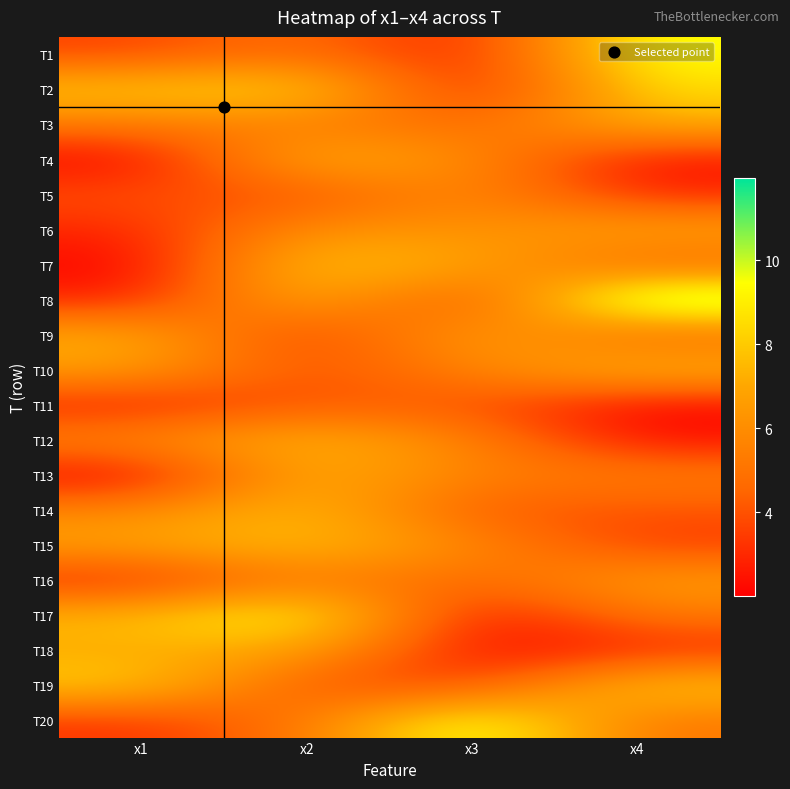

Reading left to right, transcribe all the data shown in this chart.

T1: x1=3.6	x2=5.1	x3=2.4	x4=9.7
T2: x1=8.2	x2=8.7	x3=2.2	x4=8.6
T3: x1=5.2	x2=5.5	x3=4.5	x4=7.3
T4: x1=2.0	x2=7.6	x3=6.0	x4=2.3
T5: x1=4.0	x2=3.8	x3=6.1	x4=2.9
T6: x1=2.9	x2=6.3	x3=6.0	x4=7.0
T7: x1=2.0	x2=8.2	x3=6.9	x4=4.4
T8: x1=2.7	x2=7.6	x3=3.1	x4=11.9
T9: x1=7.2	x2=3.1	x3=7.1	x4=4.4
T10: x1=6.7	x2=3.8	x3=5.7	x4=7.6
T11: x1=2.7	x2=4.1	x3=4.1	x4=2.1
T12: x1=5.8	x2=7.6	x3=5.6	x4=2.4
T13: x1=2.0	x2=7.5	x3=5.5	x4=5.4
T14: x1=5.7	x2=7.9	x3=4.0	x4=4.1
T15: x1=6.9	x2=7.8	x3=5.9	x4=3.4
T16: x1=2.7	x2=5.5	x3=4.5	x4=6.7
T17: x1=7.6	x2=9.9	x3=2.1	x4=5.3
T18: x1=7.0	x2=7.1	x3=2.2	x4=2.9
T19: x1=8.3	x2=3.9	x3=3.5	x4=8.2
T20: x1=3.2	x2=5.1	x3=10.3	x4=5.1